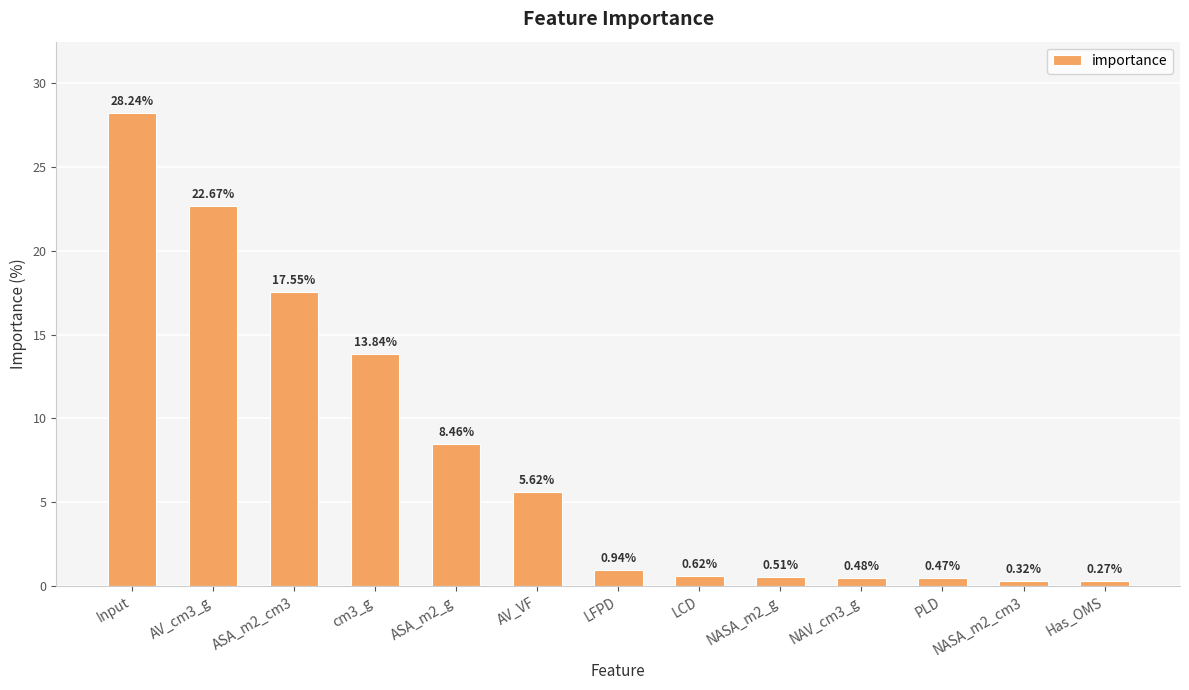

List the labels in order of value, largest first.

Input, AV_cm3_g, ASA_m2_cm3, cm3_g, ASA_m2_g, AV_VF, LFPD, LCD, NASA_m2_g, NAV_cm3_g, PLD, NASA_m2_cm3, Has_OMS